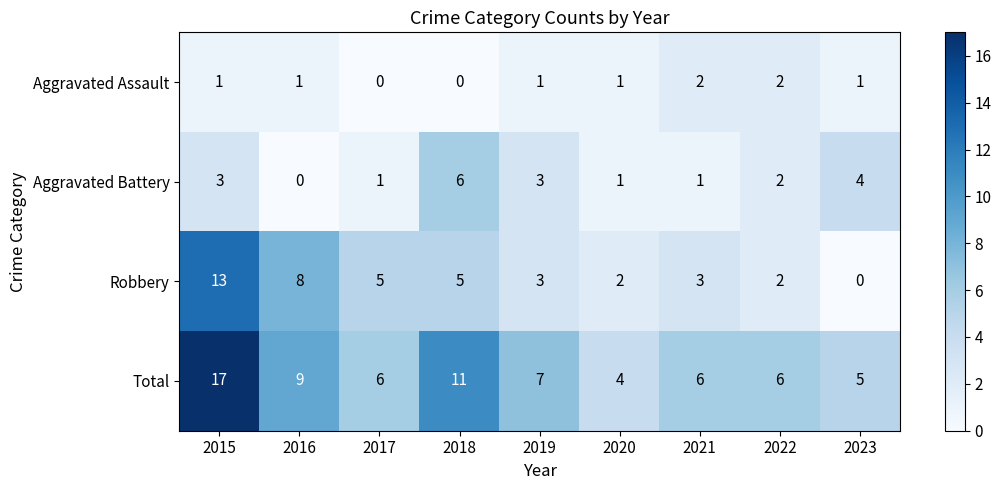

True or false: Aggravated Battery has a value of 0 at 2016.

True